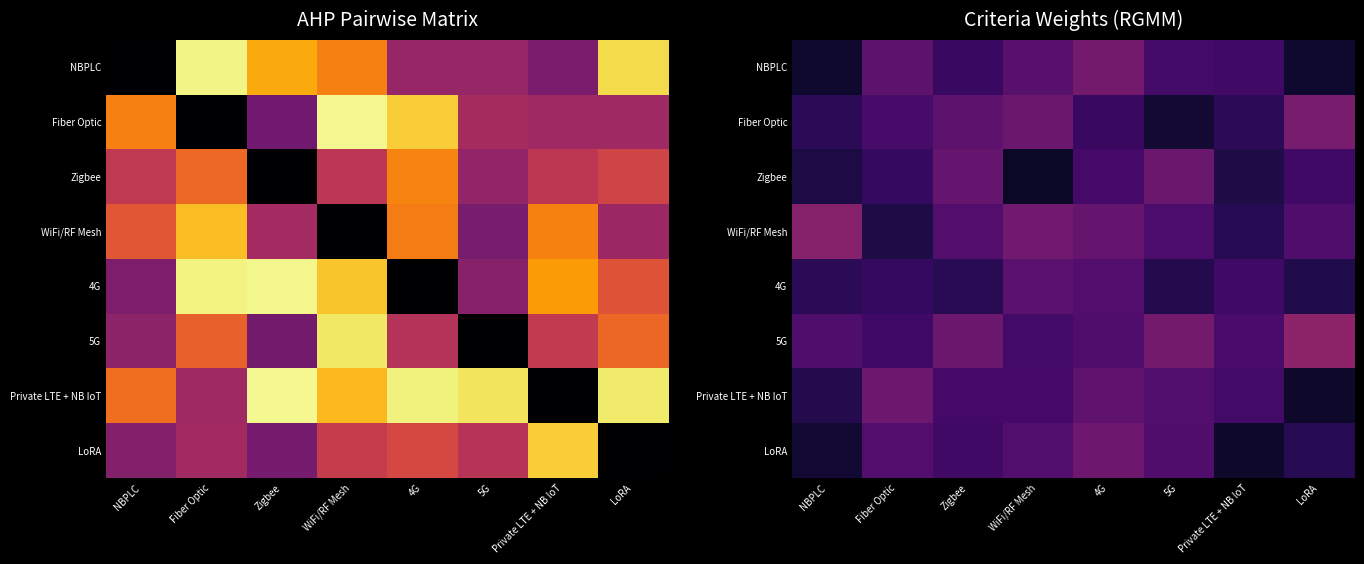

At Fiber Optic, list the series in order from smallest to largest.

WiFi/RF Mesh, Zigbee, 4G, 5G, Fiber Optic, LoRA, NBPLC, Private LTE + NB IoT